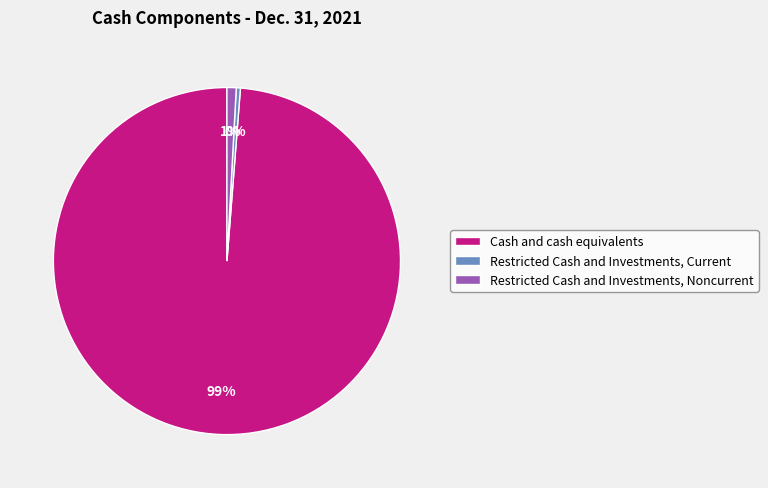

True or false: Restricted Cash and Investments, Current accounts for 0% of the total.

True